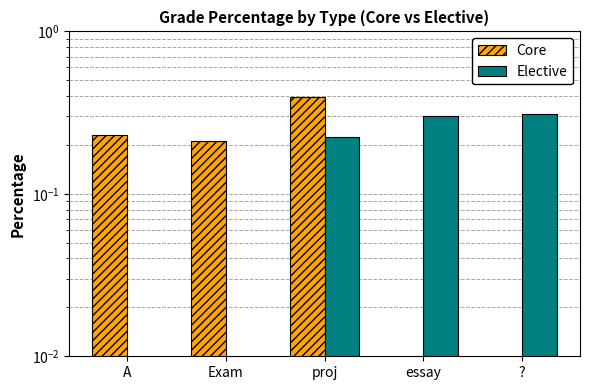

Reading left to right, extract all data points from this chart.

Core: 0.2	0.2	0.4	0.0	0.0
Elective: 0.0	0.0	0.2	0.3	0.3